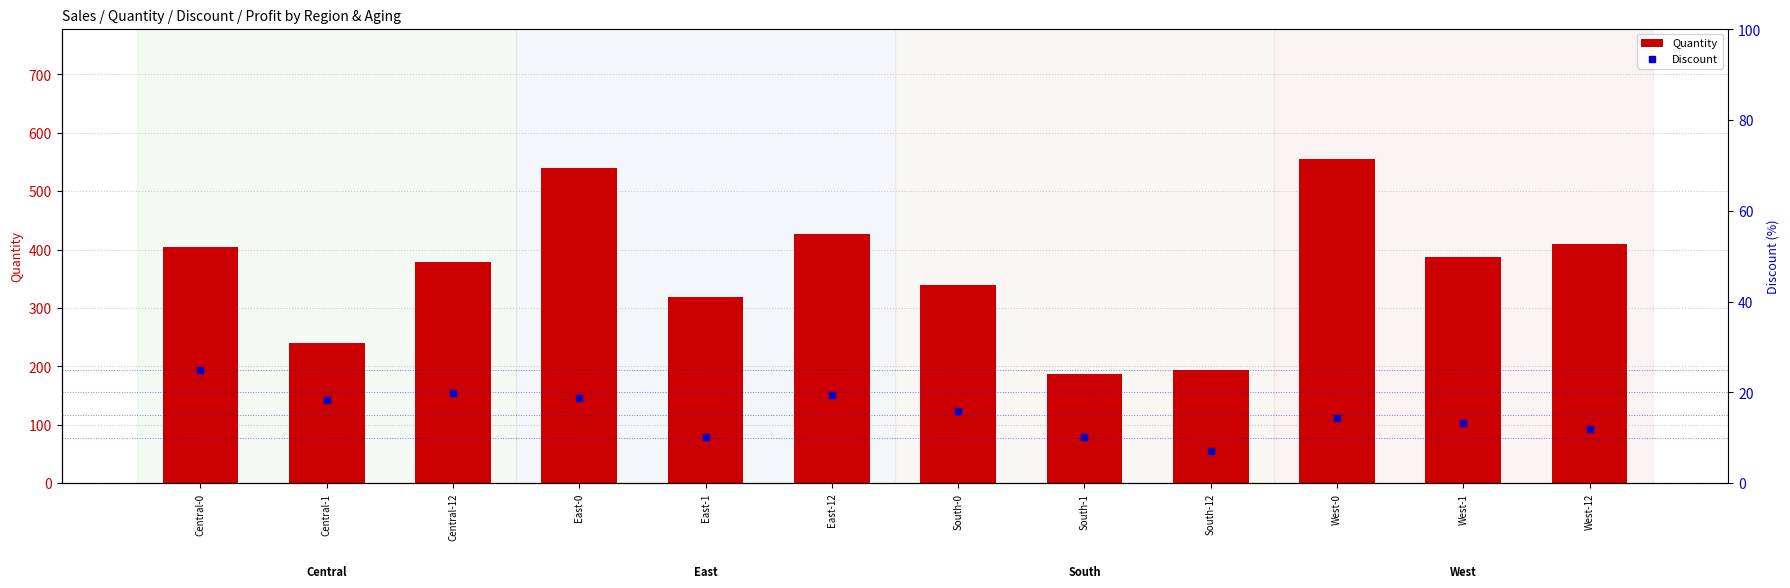

Which series contains the highest Y value?

Quantity